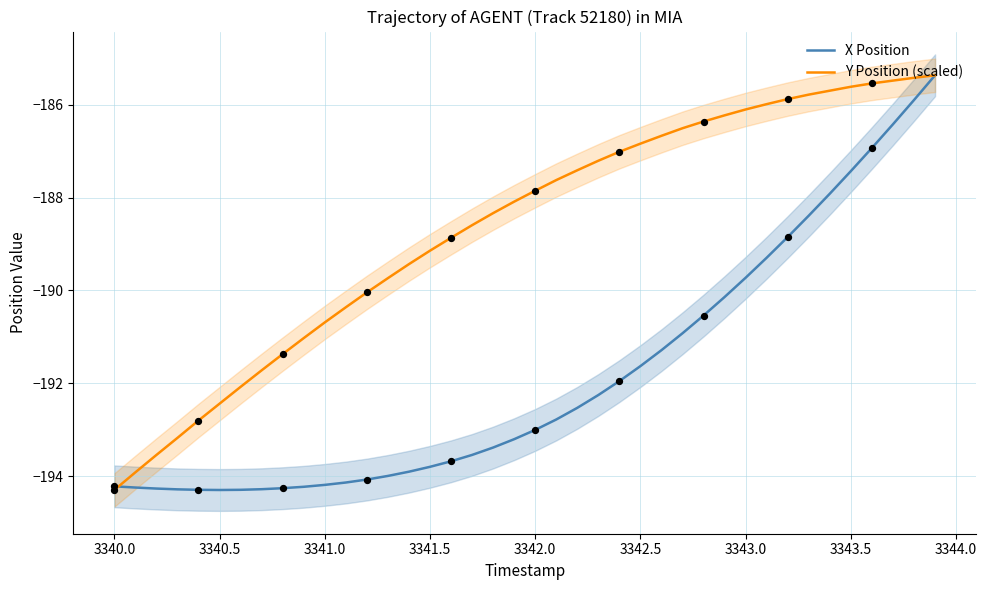

What is the minimum value for Y Position (scaled)?

-194.3